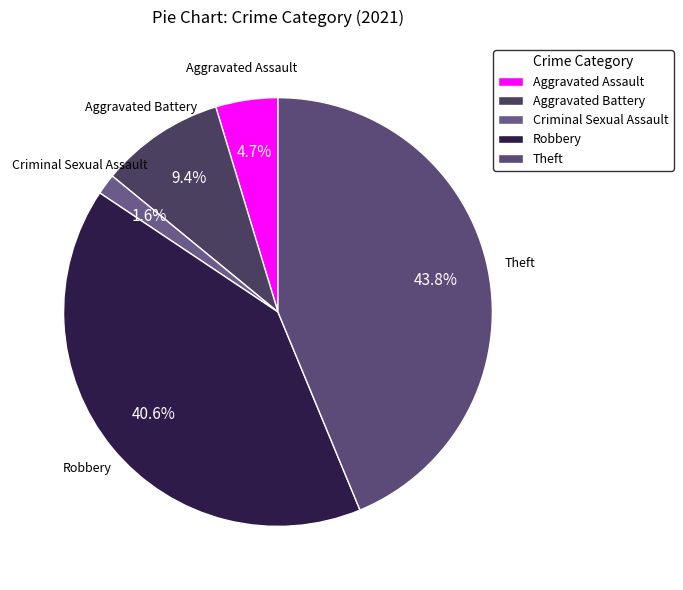

Which category has the biggest portion of the pie?

Theft